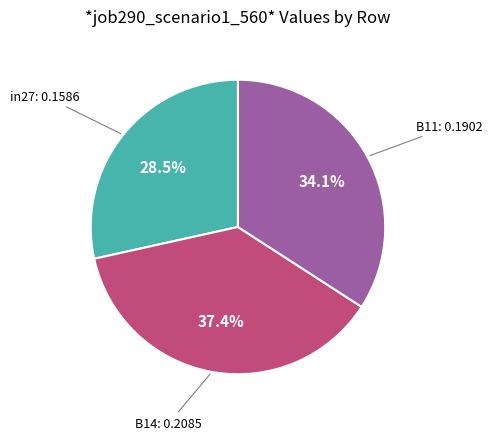

Is there a majority slice in this chart?

No